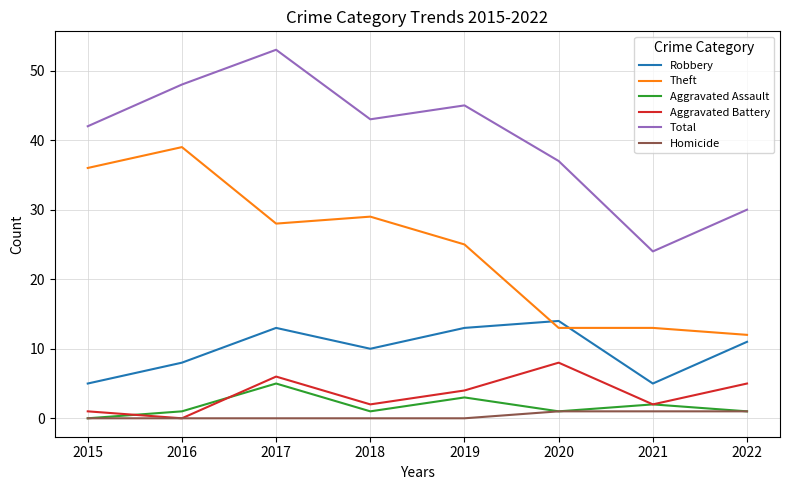

Read the Aggravated Battery value at 2019.

4